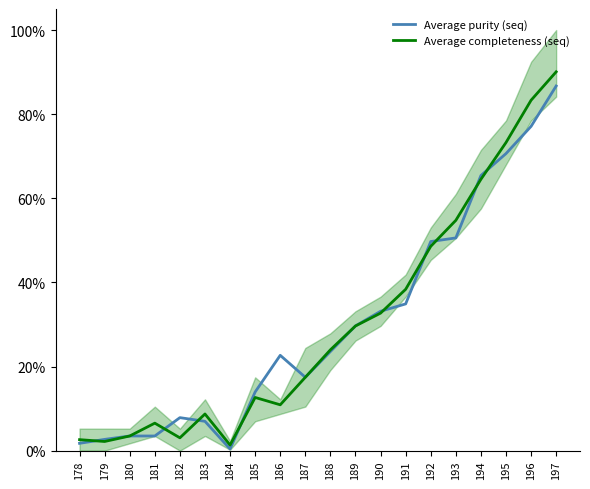

Is it true that Average purity (seq) equals 27.6 at 192?

False